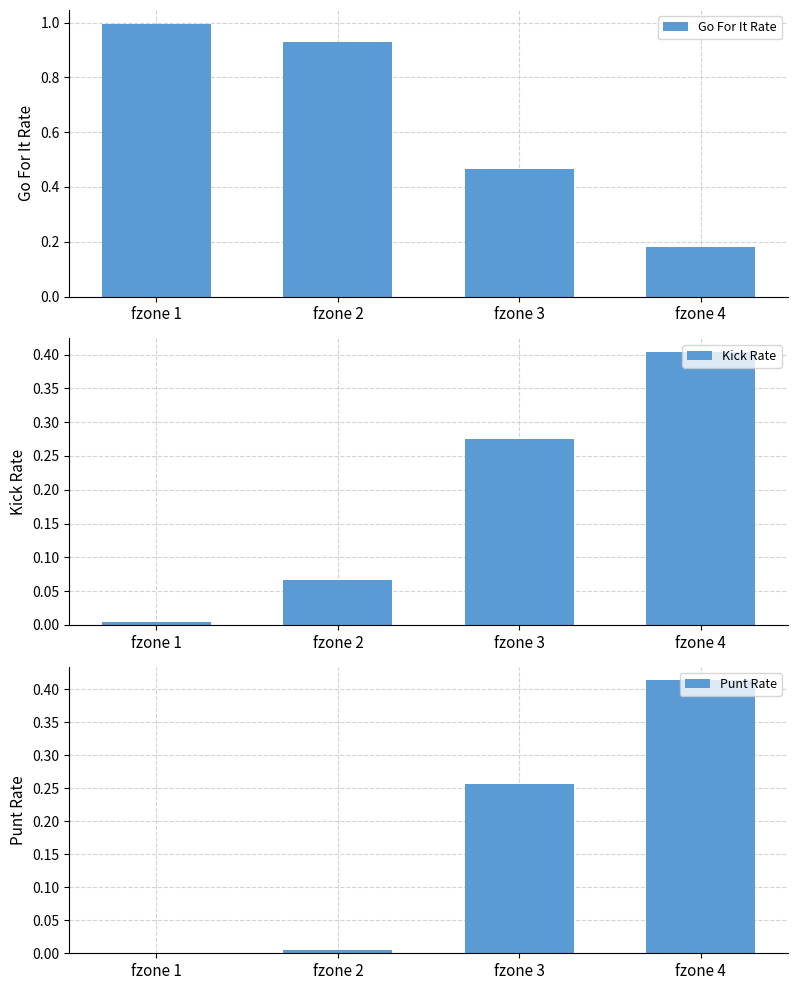

Rank the series at fzone 3 from lowest to highest value.

Punt Rate, Kick Rate, Go For It Rate